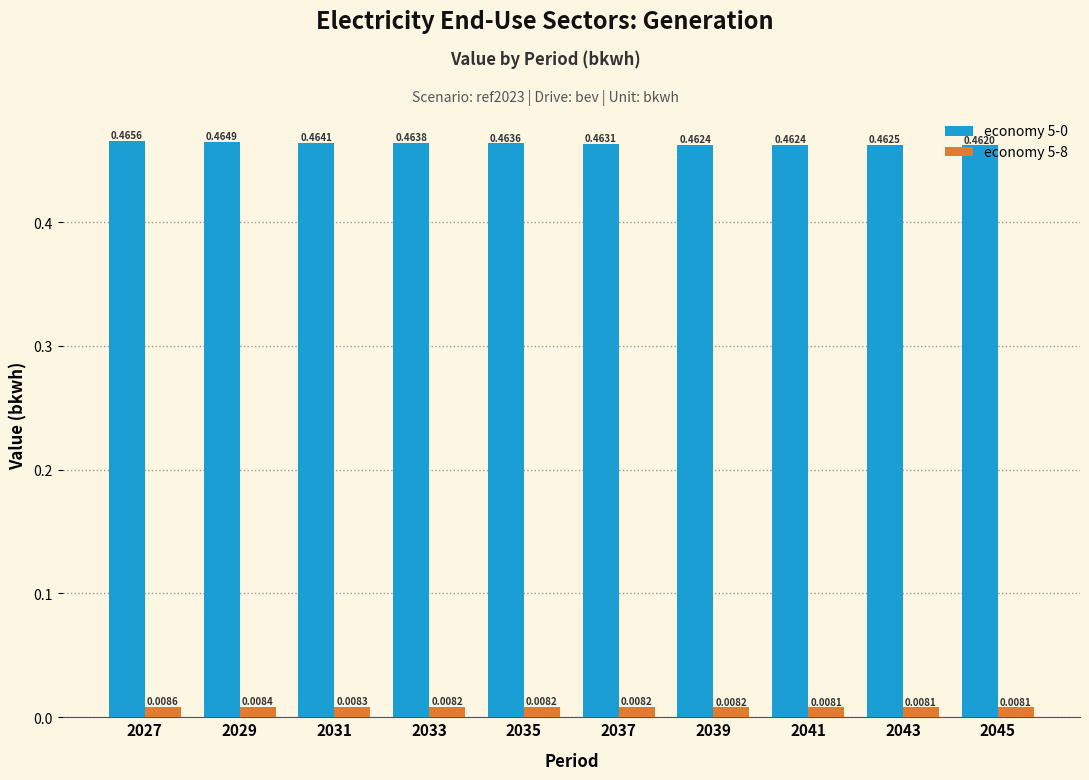

How many bars are there in total?

20